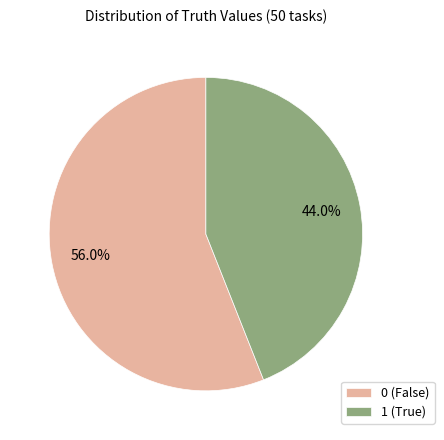

Which slice is the largest?

0 (False)